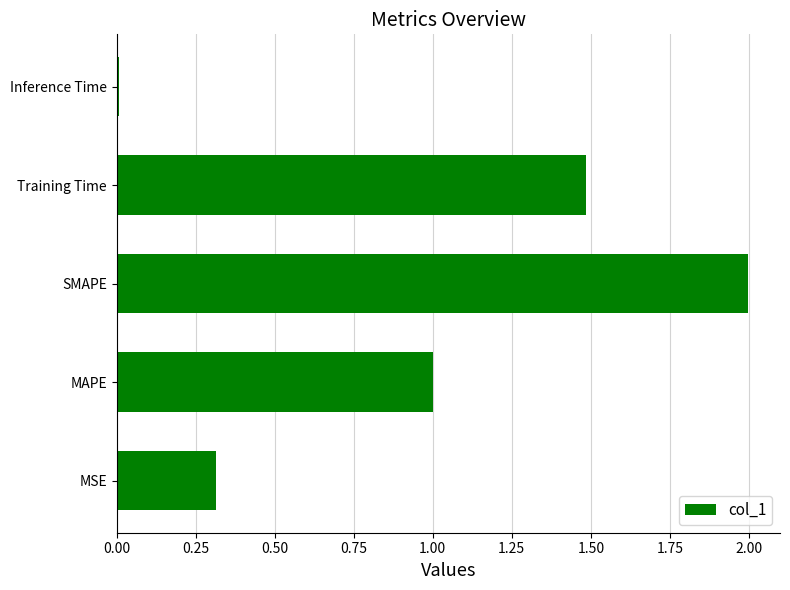

Rank the categories by value from lowest to highest.

Inference Time, MSE, MAPE, Training Time, SMAPE